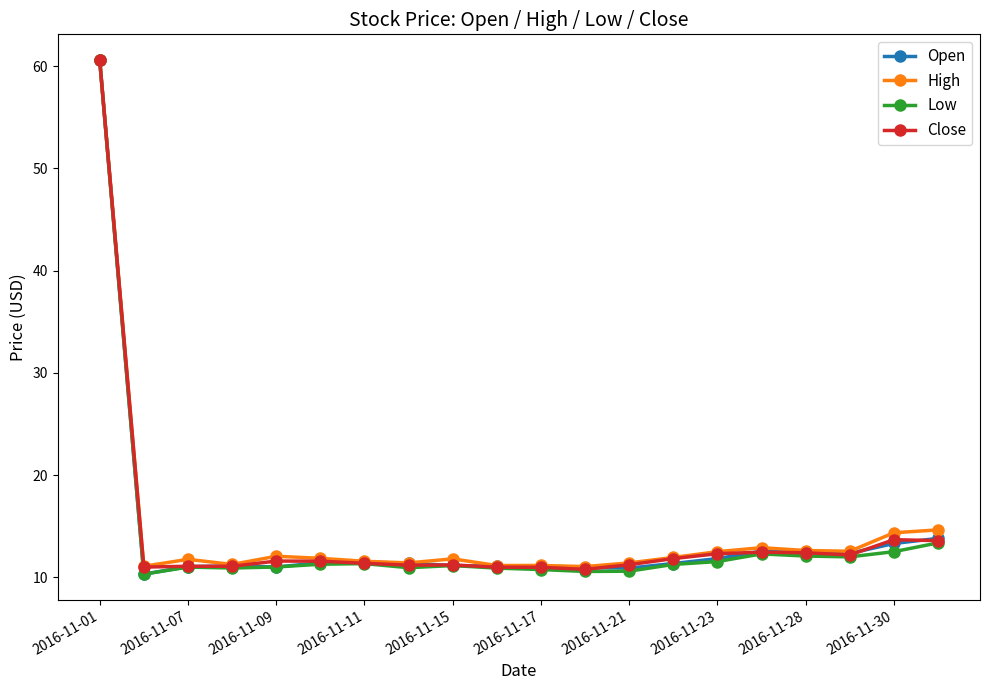

Count the number of categories in the chart.

20